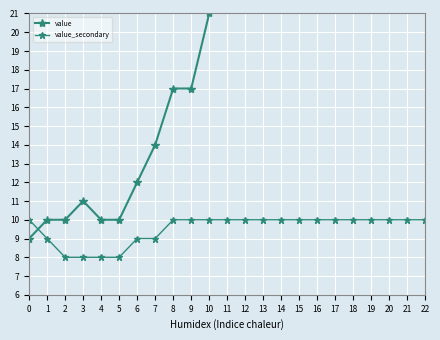

How many lines are shown in the chart?

2